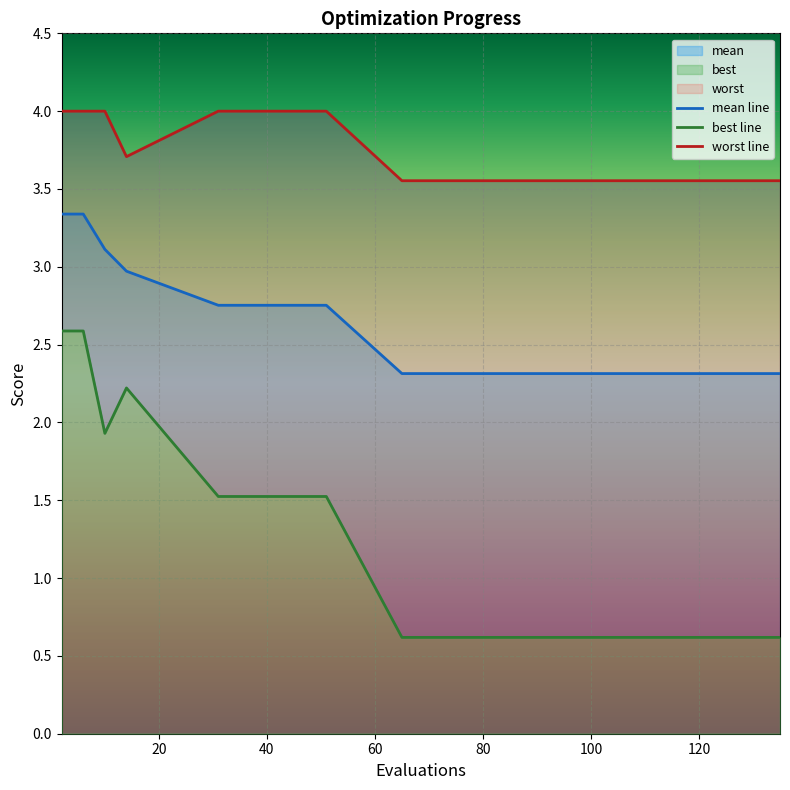

How many distinct data groups are displayed?

3